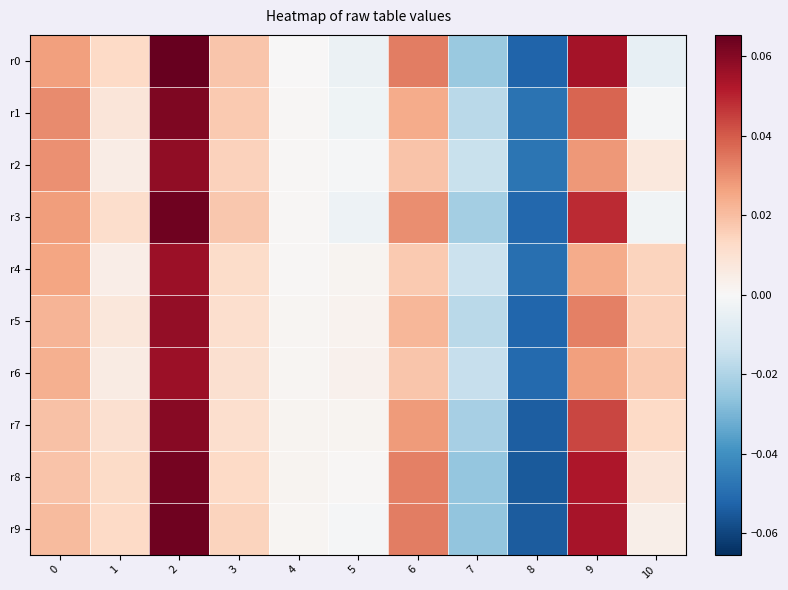

What is the smallest value displayed?

-0.1